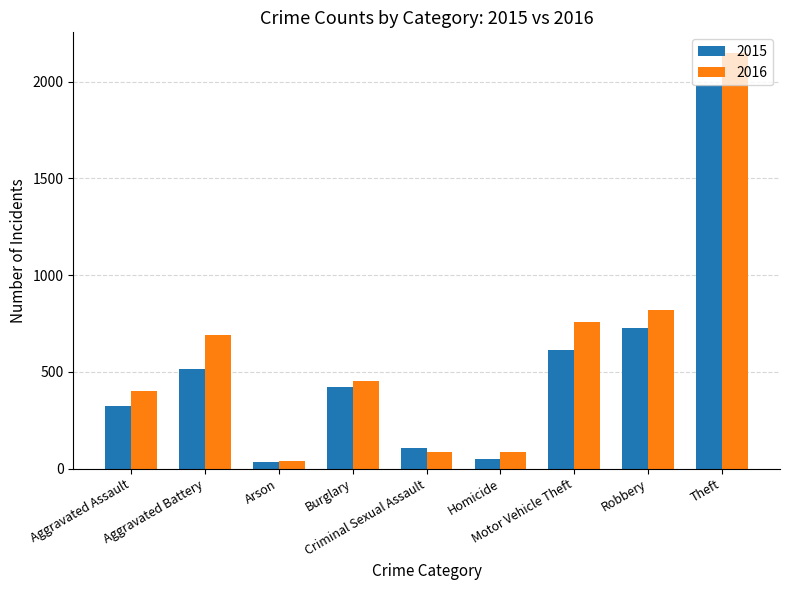

At which label does 2016 first exceed 451?

Aggravated Battery